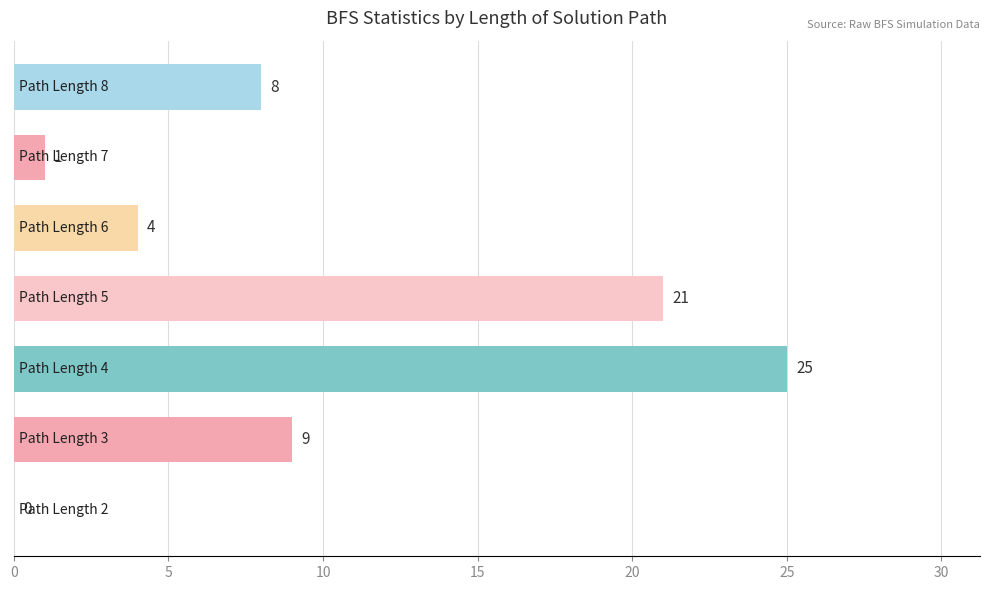

How many data points does each series have?

7